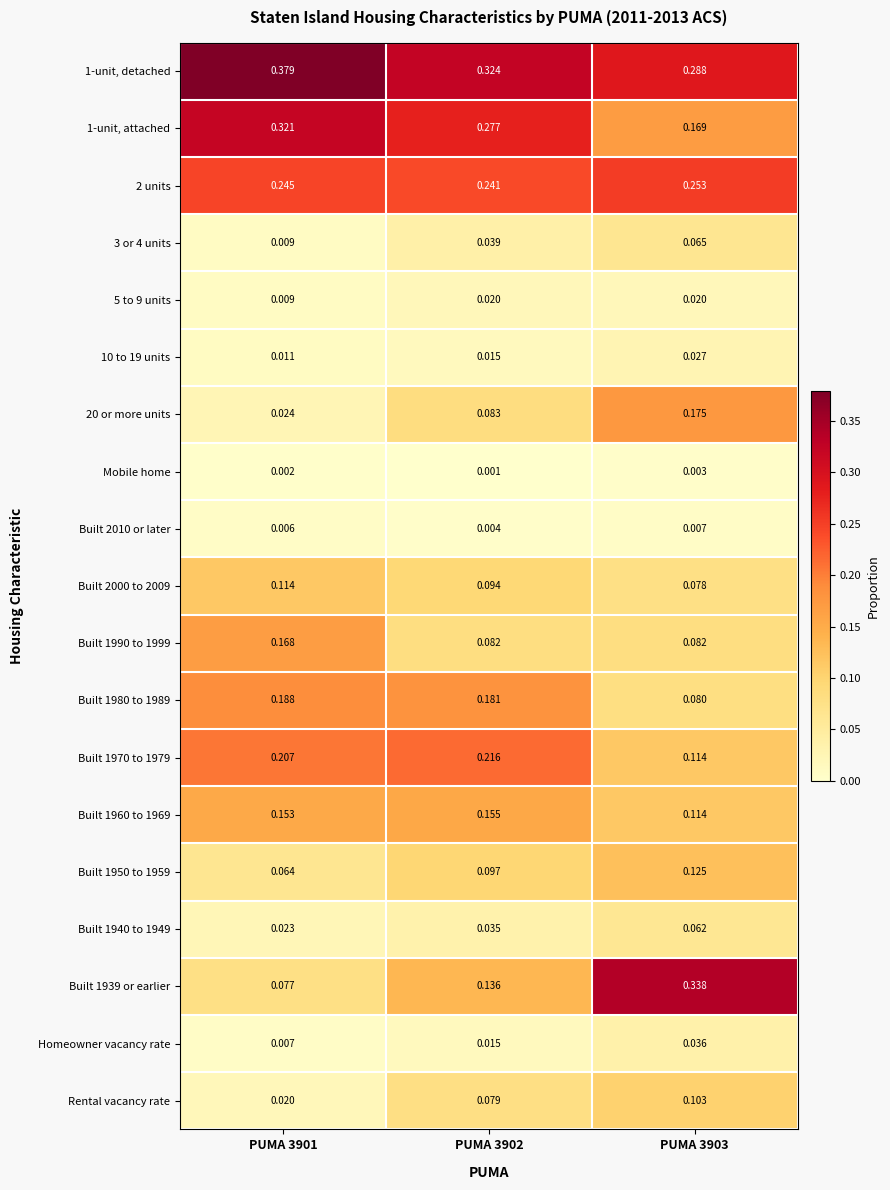

Is the value of 2 units at PUMA 3903 greater than the value of 1-unit, detached at PUMA 3902?

No